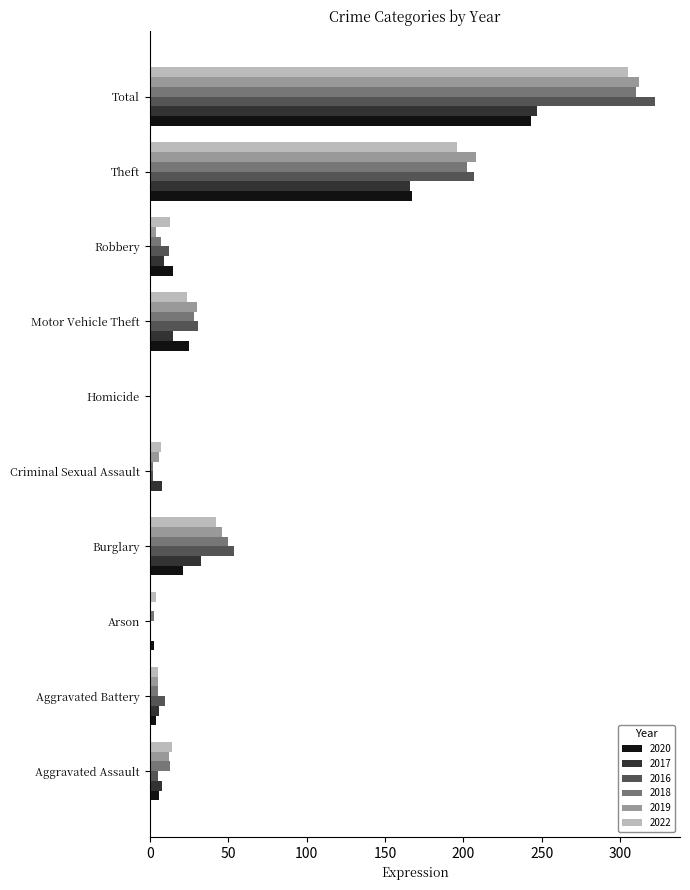

What are all the series names shown in the legend?

2020, 2017, 2016, 2018, 2019, 2022